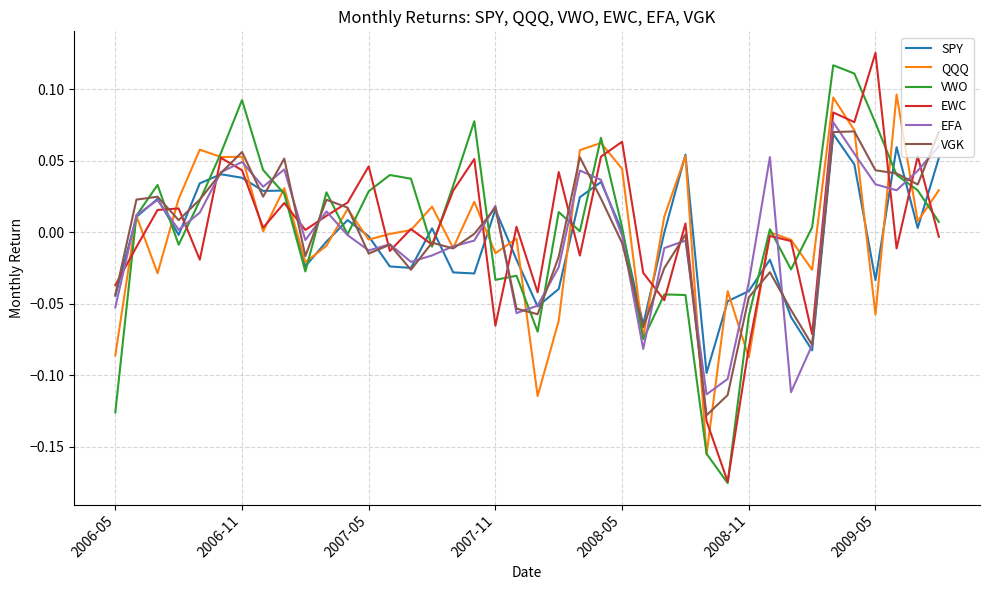

Which label corresponds to the largest value in the chart?

2009-05